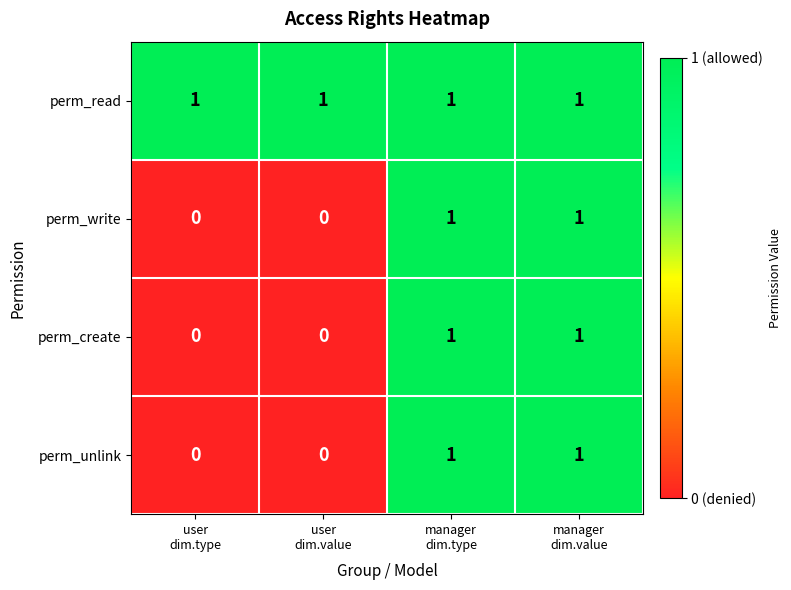

Which series has the largest total across all categories?

perm_read